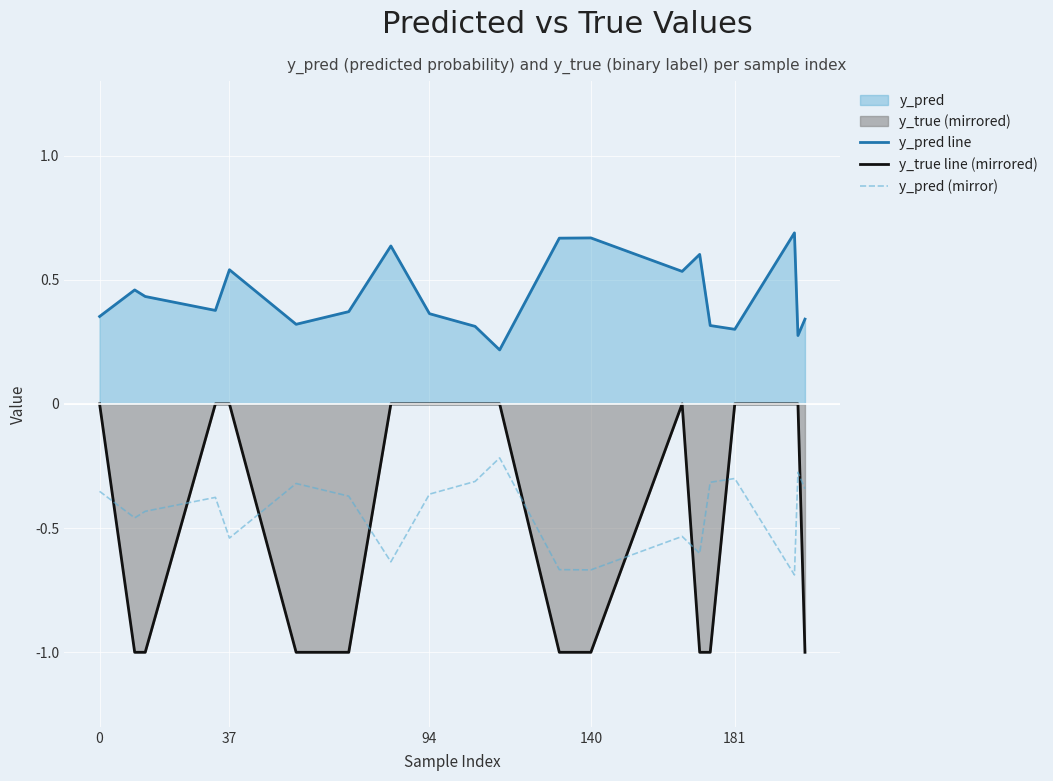

Reading left to right, list all the values displayed in this chart.

y_pred line: 0.4	0.5	0.4	0.4	0.5	0.3	0.4	0.6	0.4	0.3	0.2	0.7	0.7	0.5	0.6	0.3	0.3	0.7	0.3	0.3
y_true line (mirrored): 0.0	-1.0	-1.0	0.0	0.0	-1.0	-1.0	0.0	0.0	0.0	0.0	-1.0	-1.0	0.0	-1.0	-1.0	0.0	0.0	0.0	-1.0
y_pred (mirror): -0.4	-0.5	-0.4	-0.4	-0.5	-0.3	-0.4	-0.6	-0.4	-0.3	-0.2	-0.7	-0.7	-0.5	-0.6	-0.3	-0.3	-0.7	-0.3	-0.3